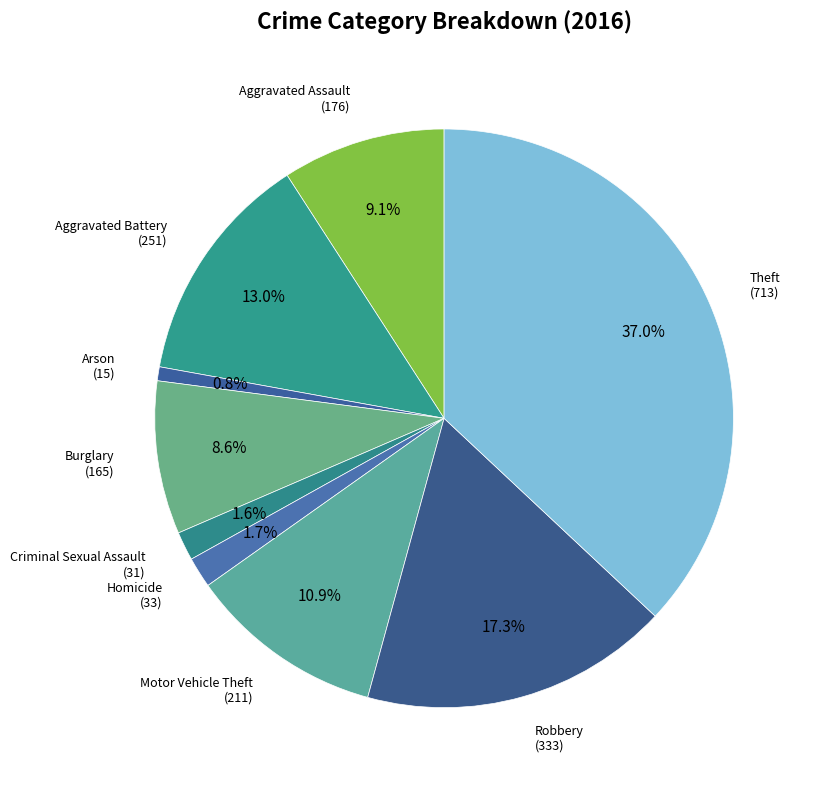

Which slice is the largest?

Theft